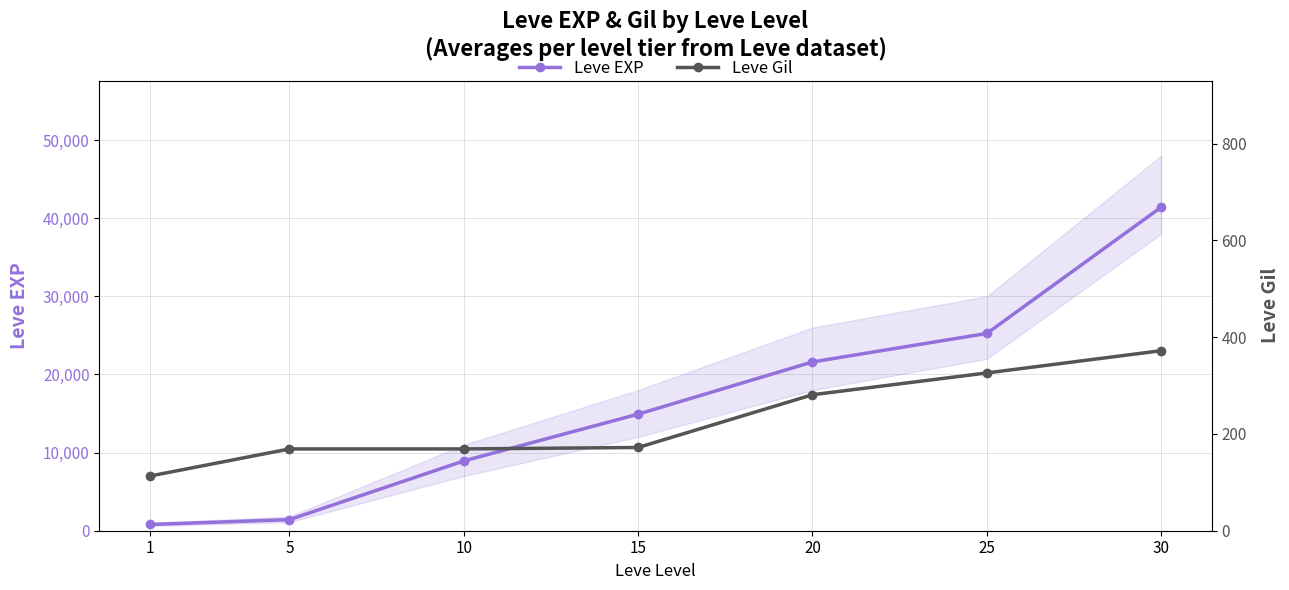

What is the sum of the Leve EXP values at 30 and 5?

42830